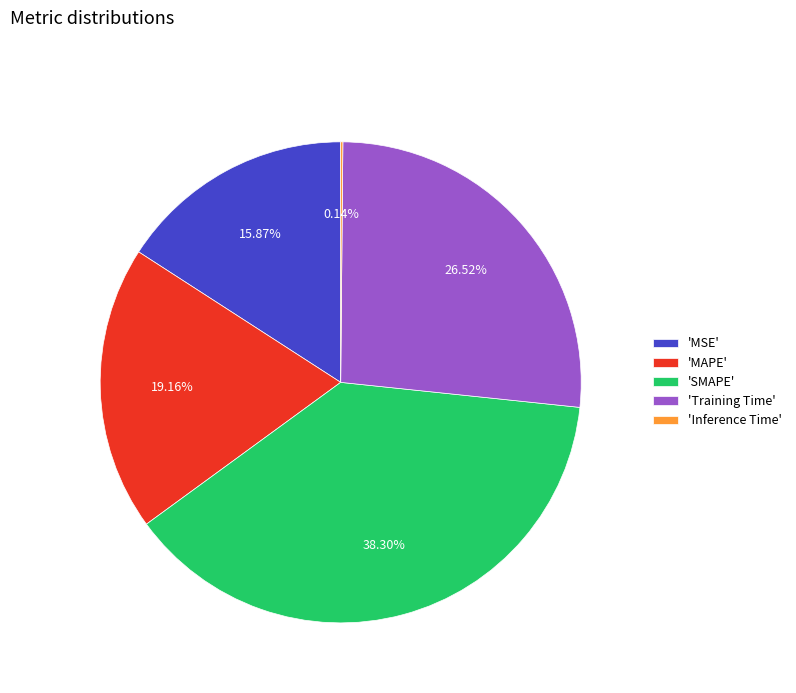

Is 'MSE' the majority of the pie?

No